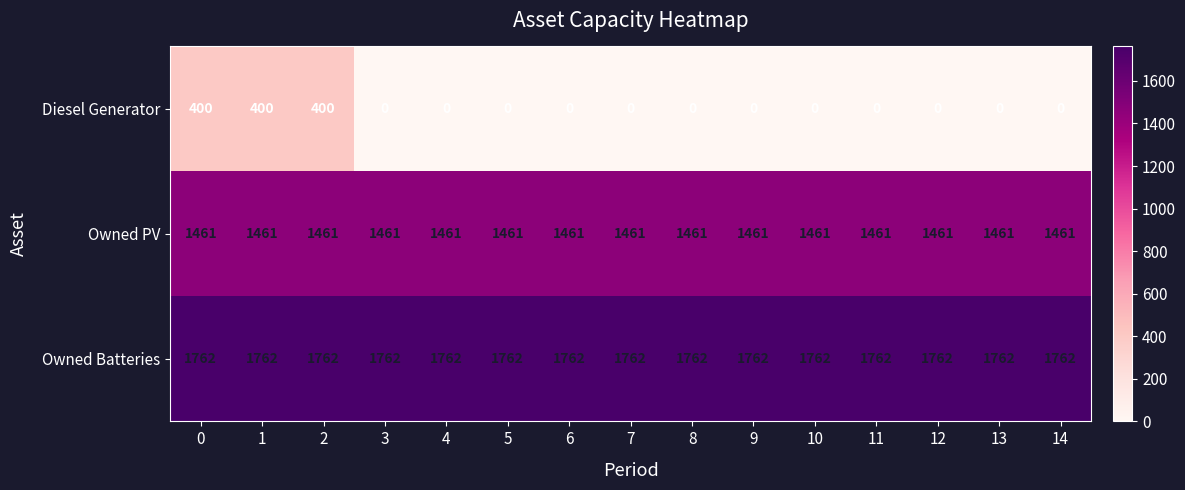

List the series in order of their overall mean, lowest first.

Diesel Generator, Owned PV, Owned Batteries